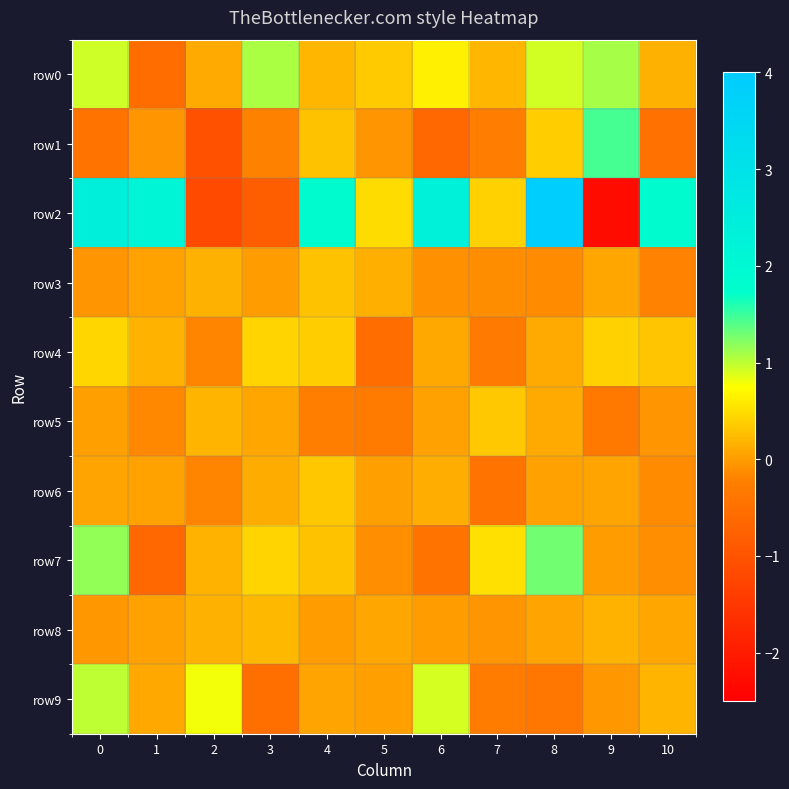

Which series has the largest range (max minus min)?

row2